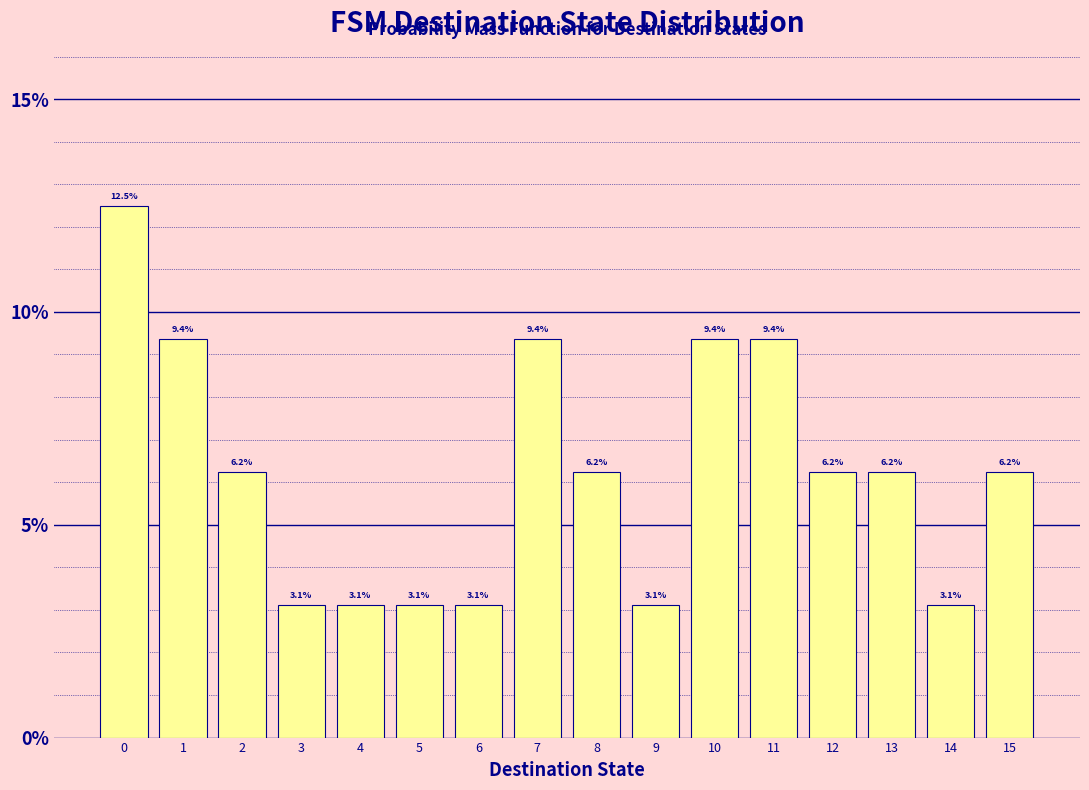

Reading left to right, transcribe this chart: for each bar, give the range it covers on the x-axis and its height.

-0.5 to 0.5: 12.5
0.5 to 1.5: 9.4
1.5 to 2.5: 6.2
2.5 to 3.5: 3.1
3.5 to 4.5: 3.1
4.5 to 5.5: 3.1
5.5 to 6.5: 3.1
6.5 to 7.5: 9.4
7.5 to 8.5: 6.2
8.5 to 9.5: 3.1
9.5 to 10.5: 9.4
10.5 to 11.5: 9.4
11.5 to 12.5: 6.2
12.5 to 13.5: 6.2
13.5 to 14.5: 3.1
14.5 to 15.5: 6.2